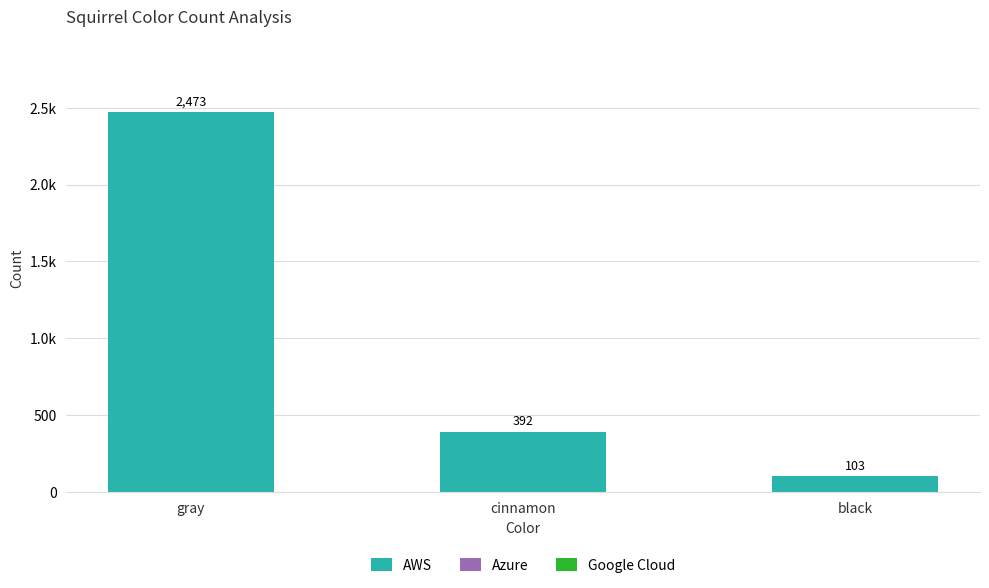

Does the chart contain any negative values?

No